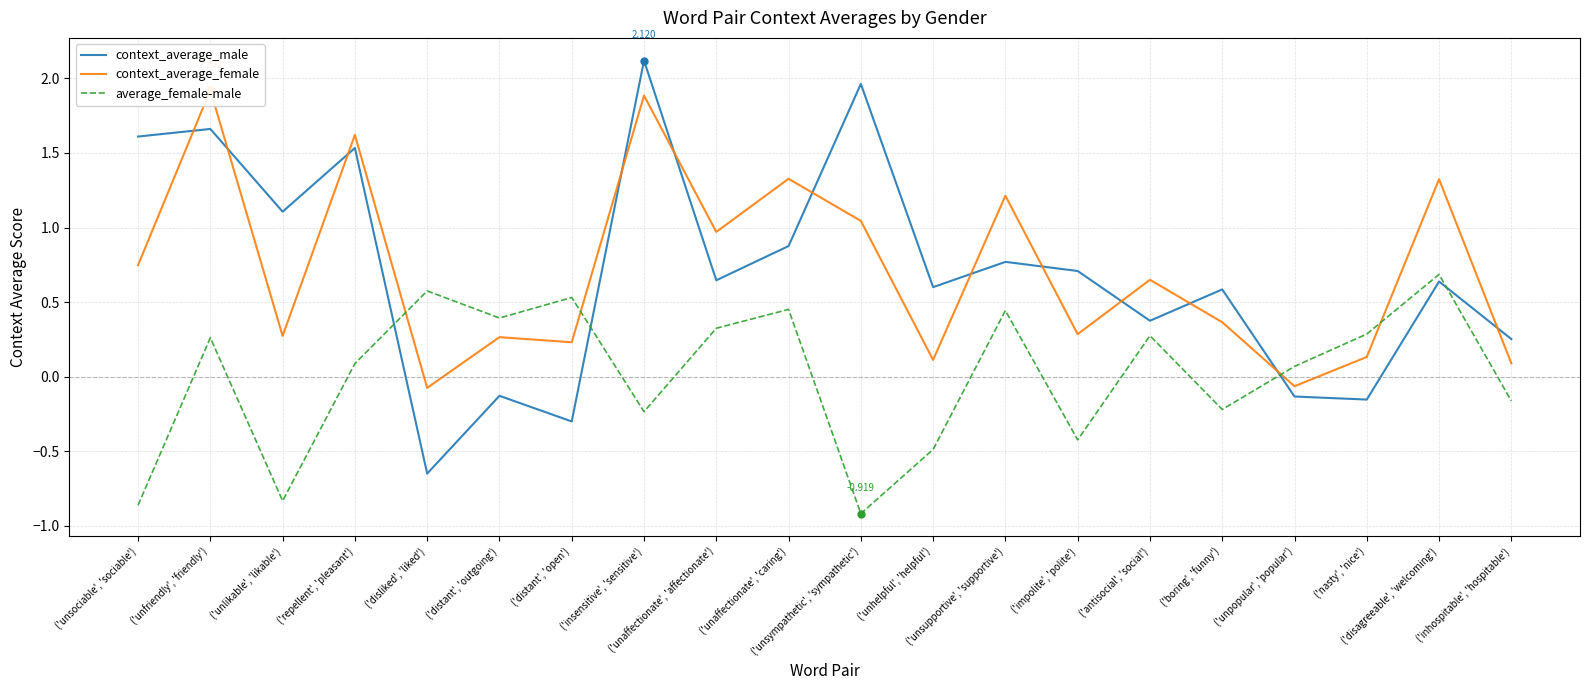

Is it true that average_female-male equals -0.9 at ('unsympathetic', 'sympathetic')?

True